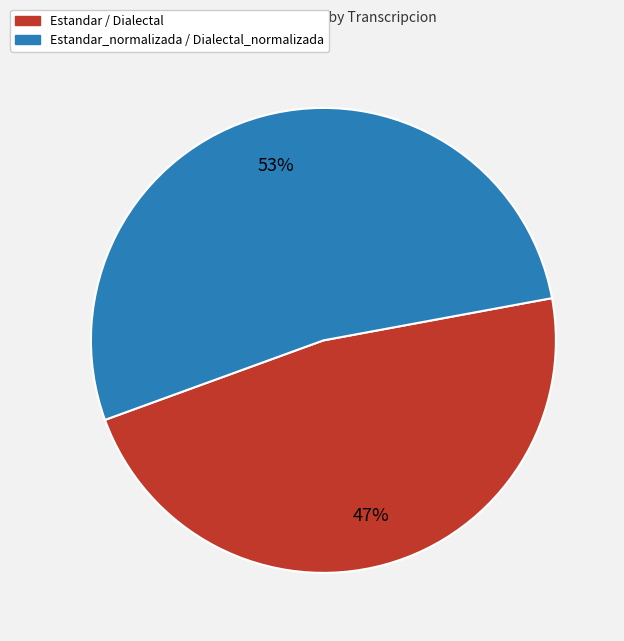

To the nearest percent, what is the average slice percentage?

50%